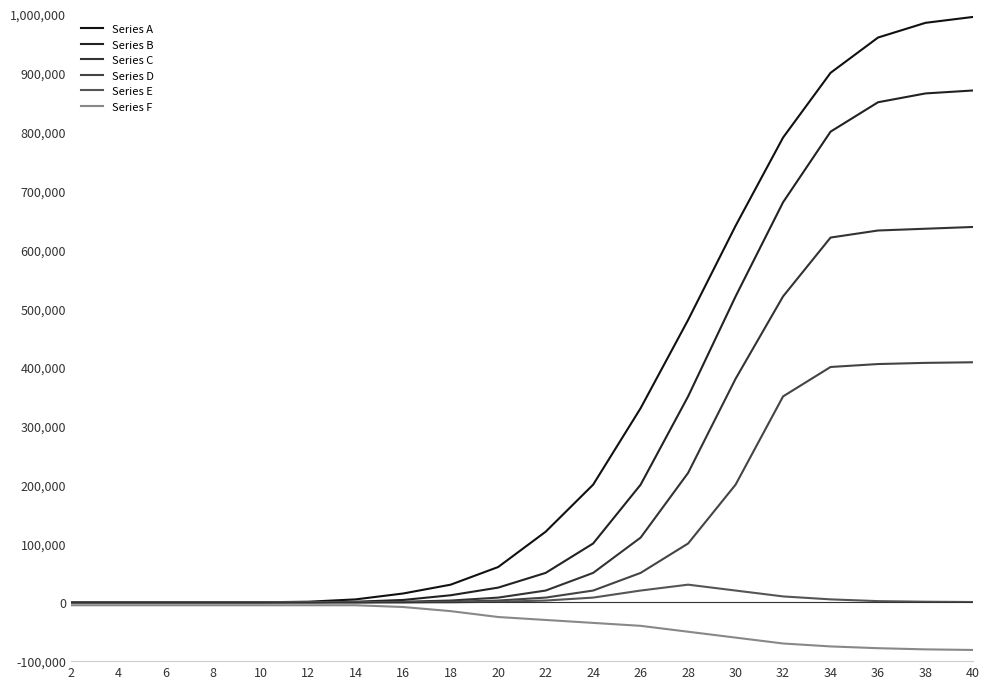

What is the smallest value displayed?

-81000